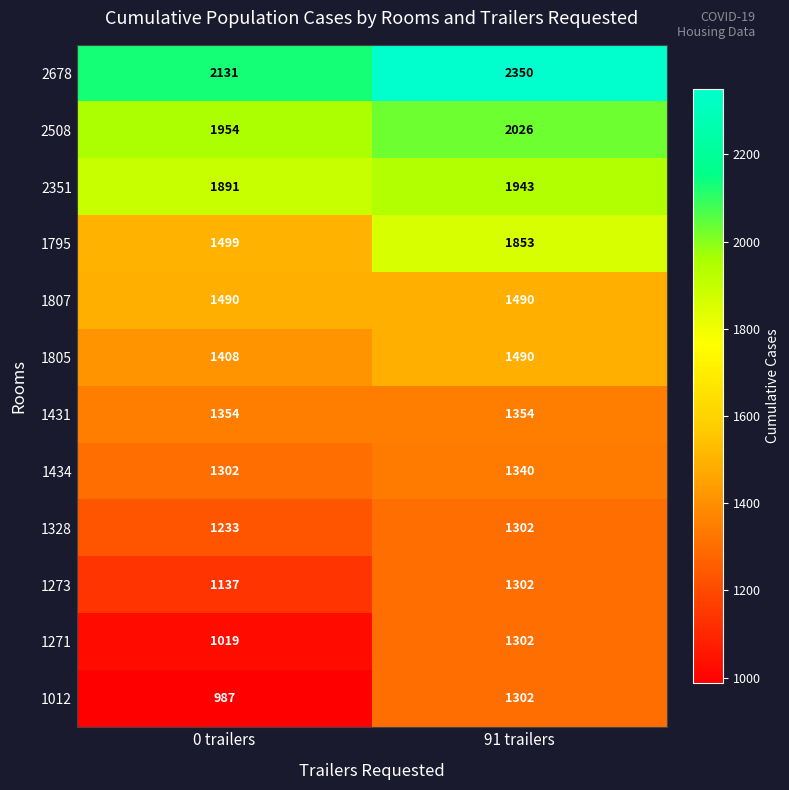

What is the sum of the 1273 values at 0 trailers and 91 trailers?

2439